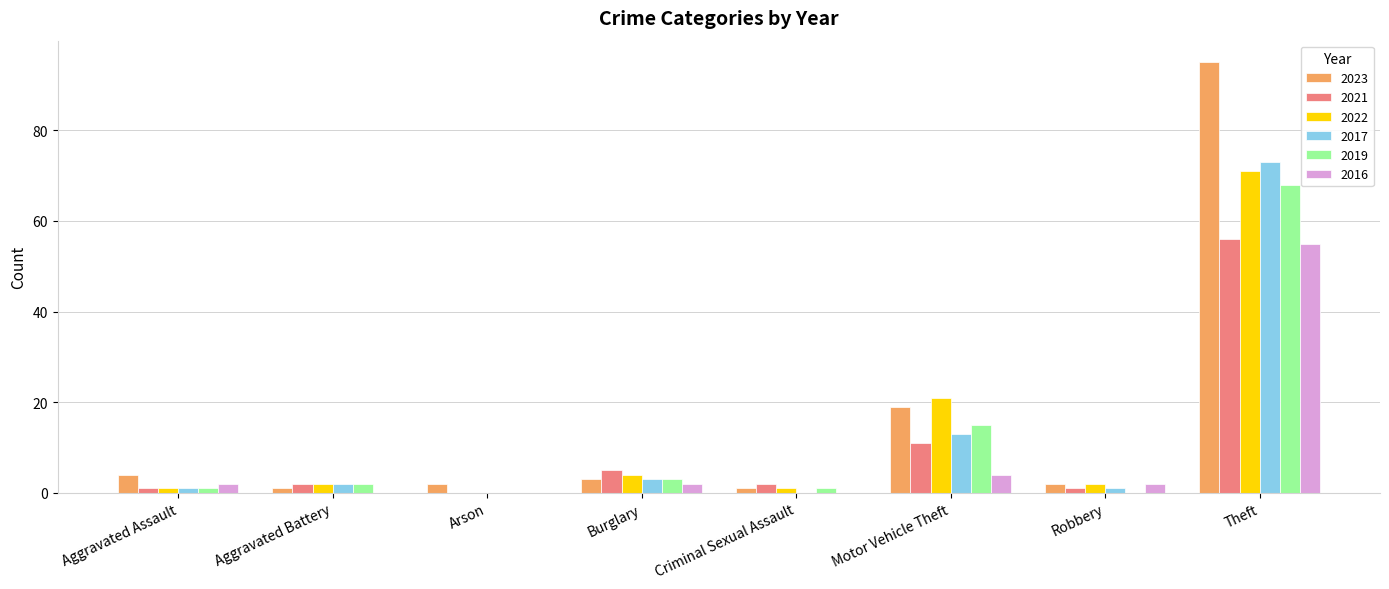

What is the average value of the 2019 series?

11